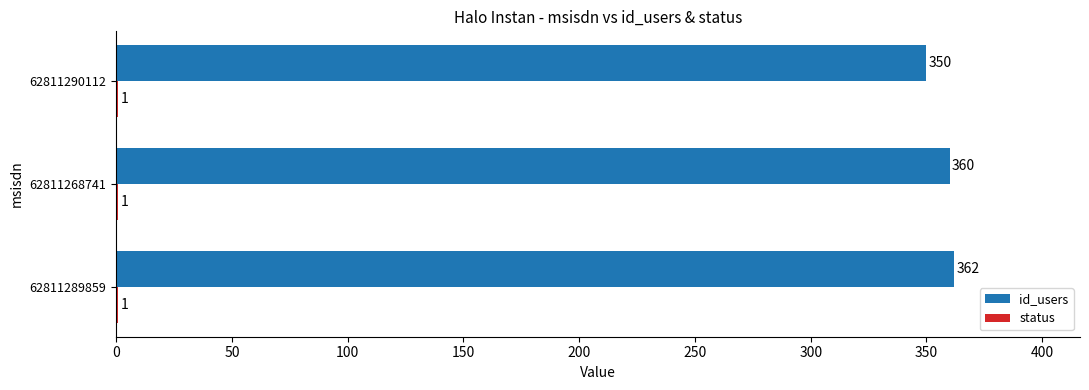

Is it true that id_users equals 163 at 62811289859?

False